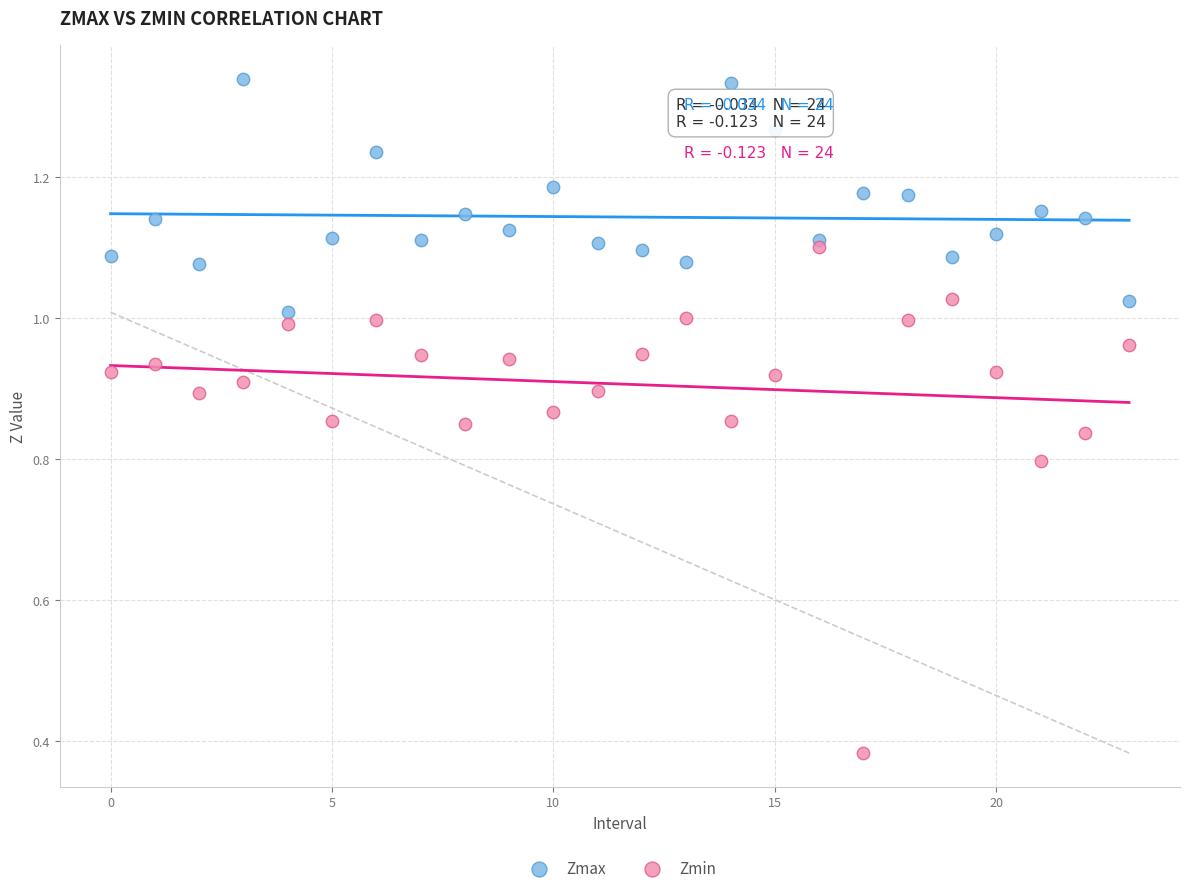

Which series has the largest Y range (max minus min)?

Zmin